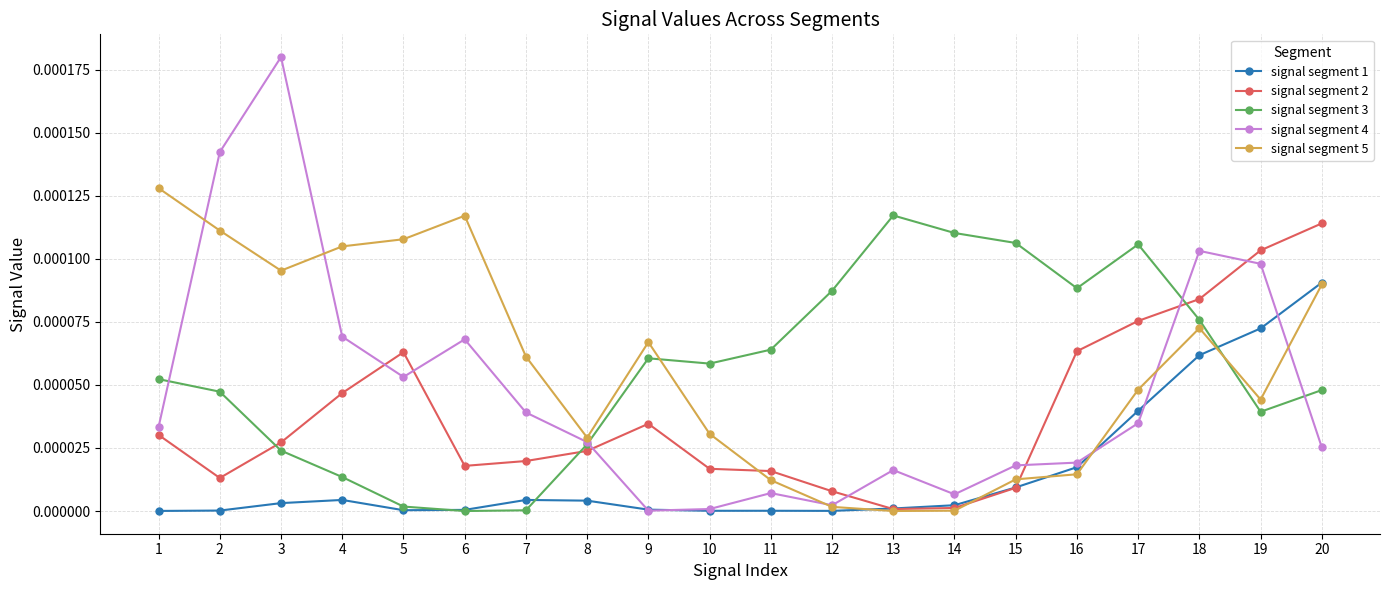

Which series has the widest spread of values?

signal segment 4